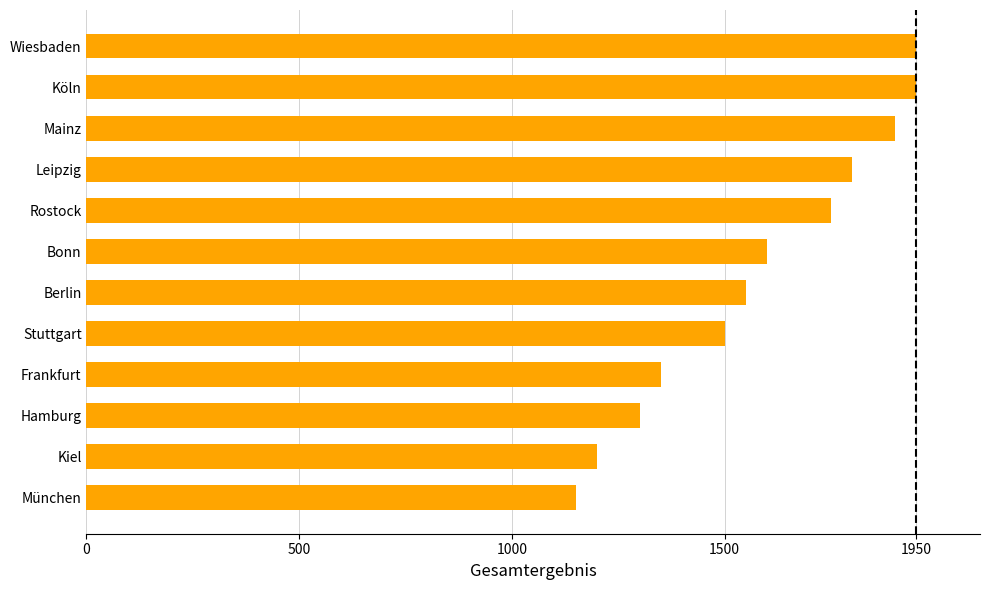

How many distinct data groups are displayed?

1